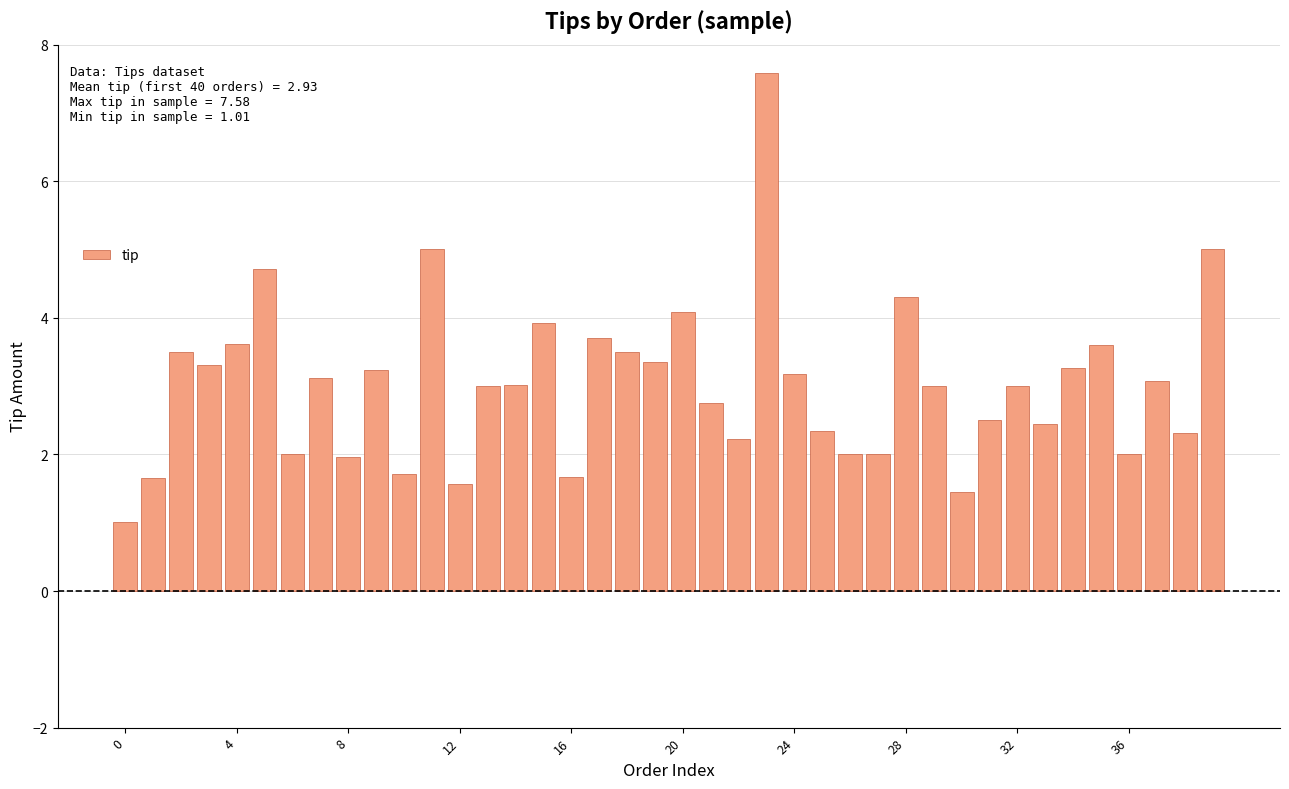

What is the value of the 2nd bar from the left?

1.7